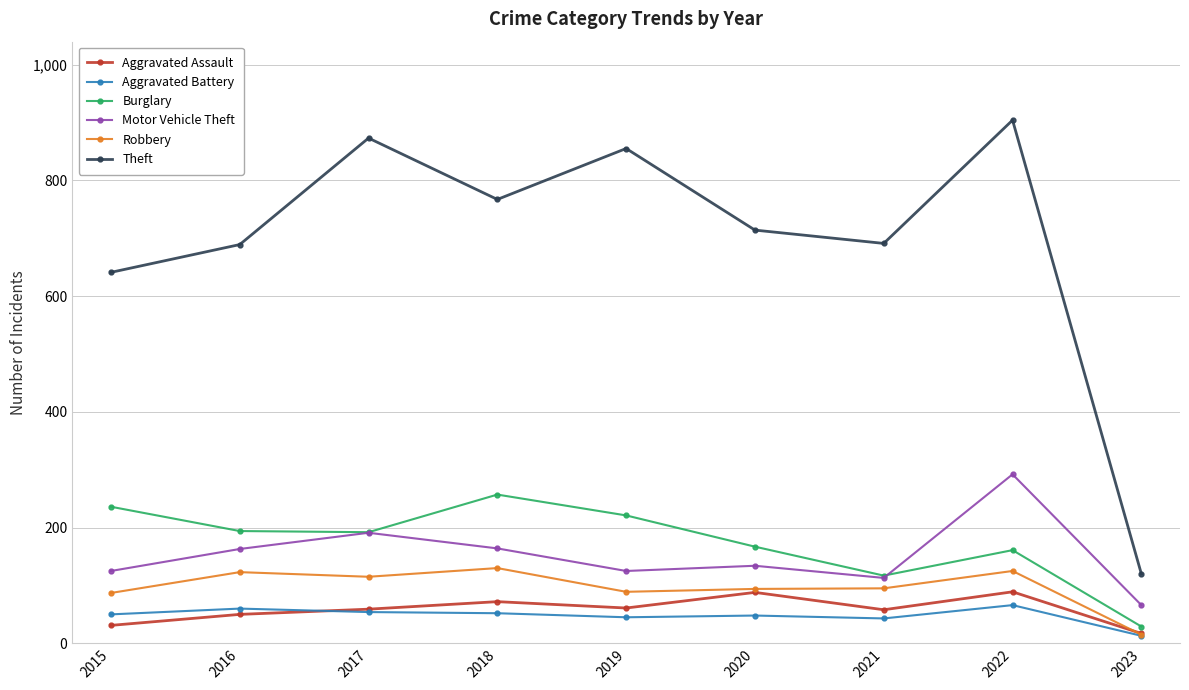

What is the maximum value for Aggravated Battery?

66